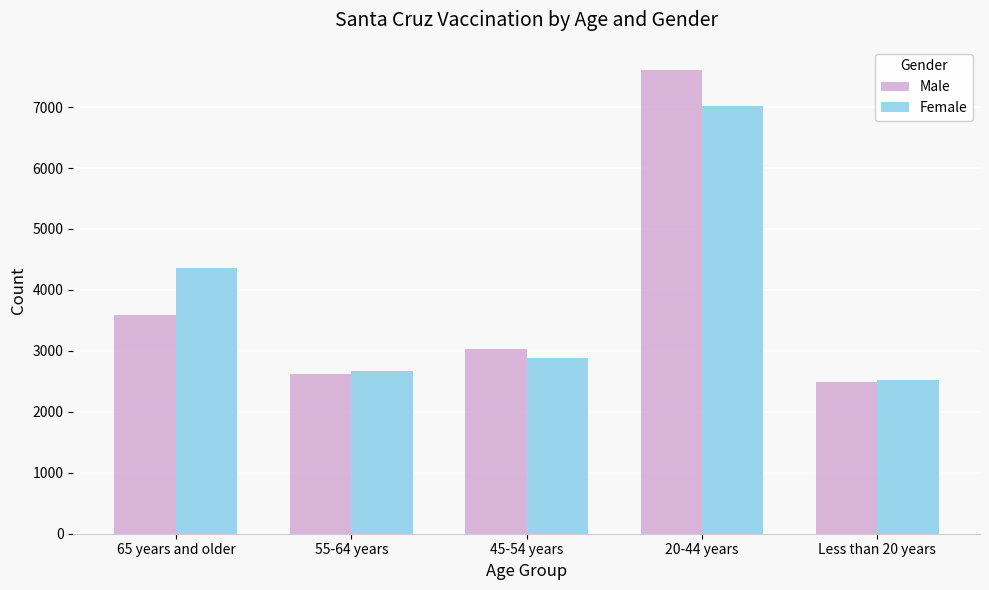

Where is Male nearest to the value 5047?

65 years and older